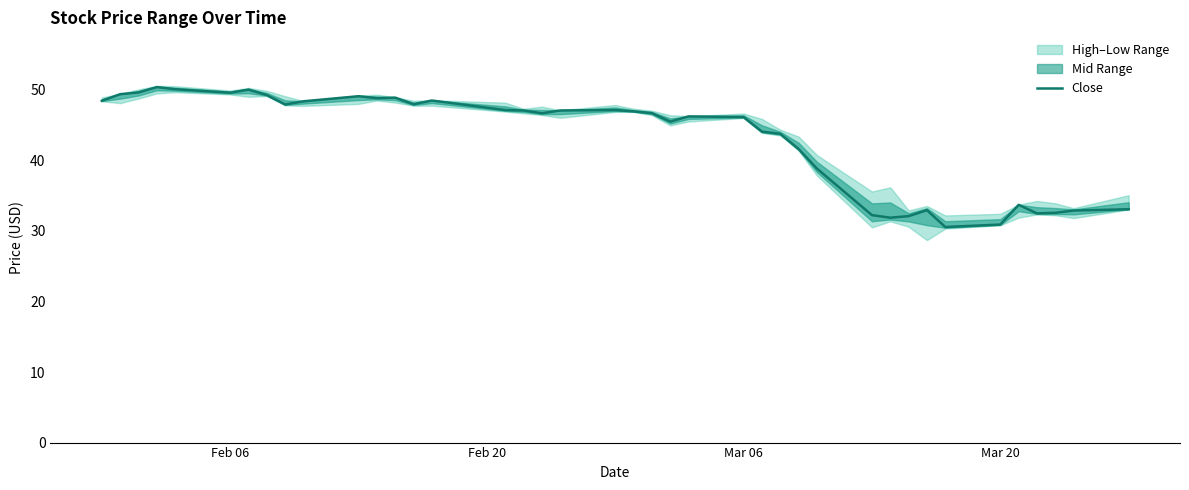

What is the lowest value of the Close series?

30.6